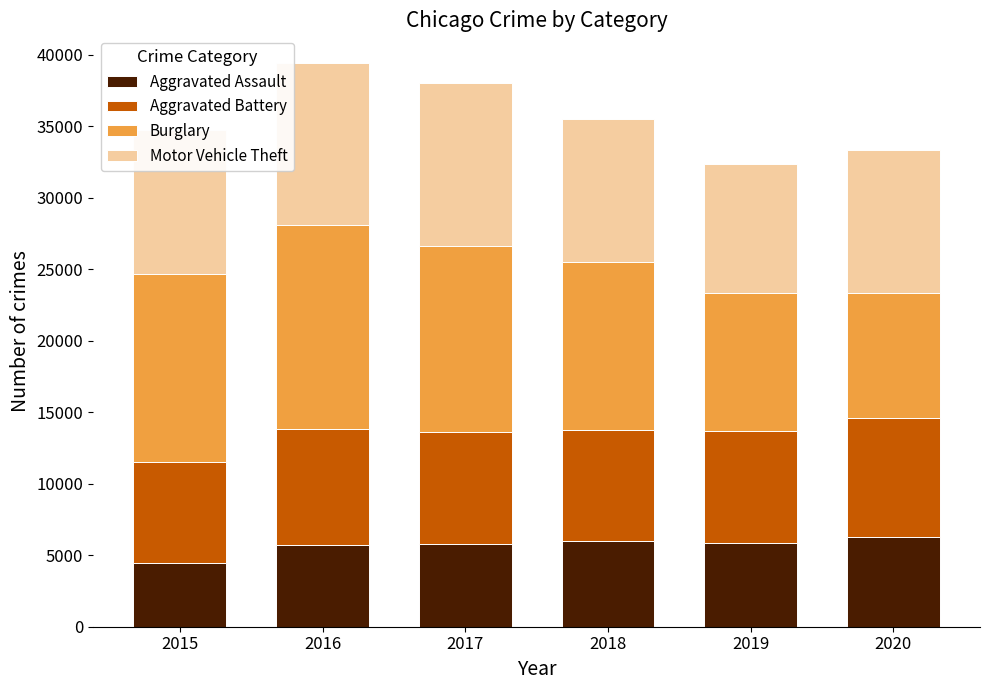

What is the minimum value for Aggravated Assault?

4480